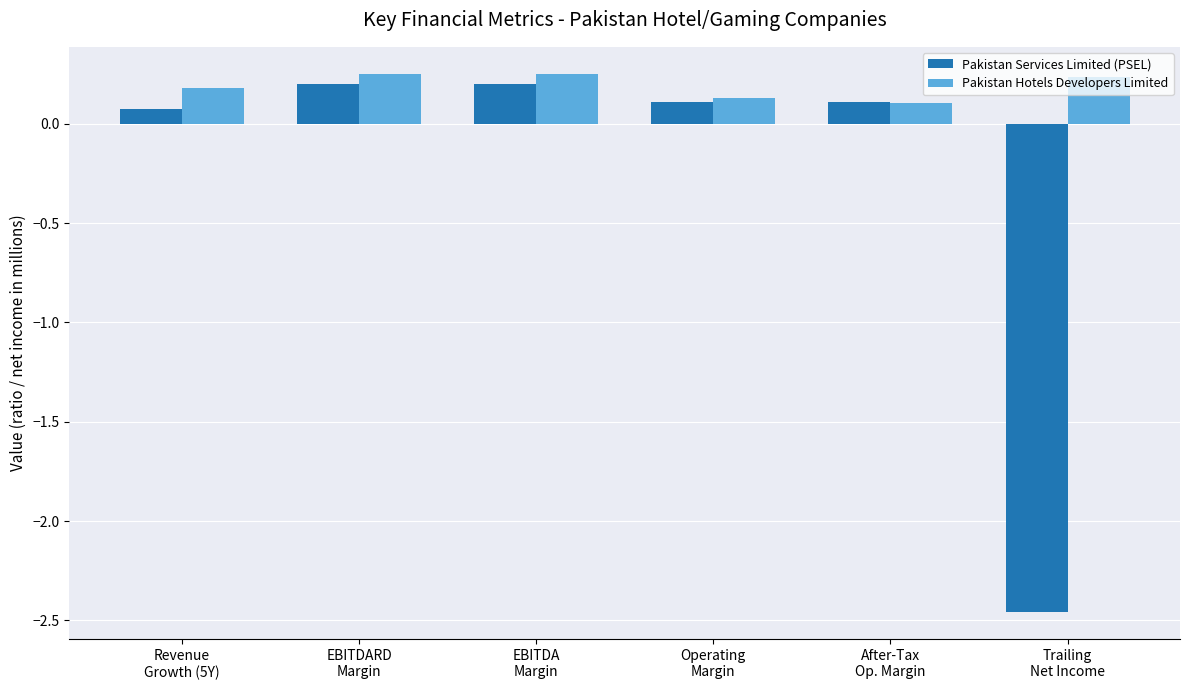

The Pakistan Hotels Developers Limited series shows 0.2 at Trailing
Net Income. True or false?

True